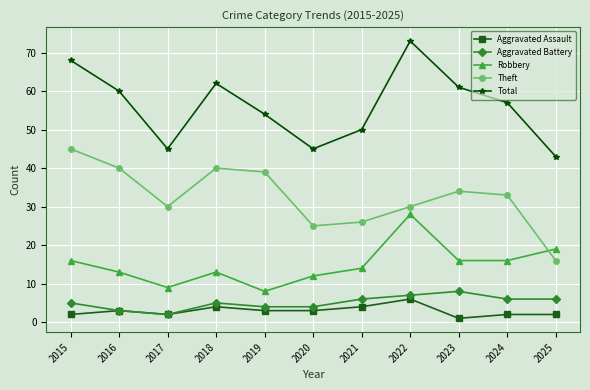

Count the Aggravated Assault values in the range 2 to 4.

9